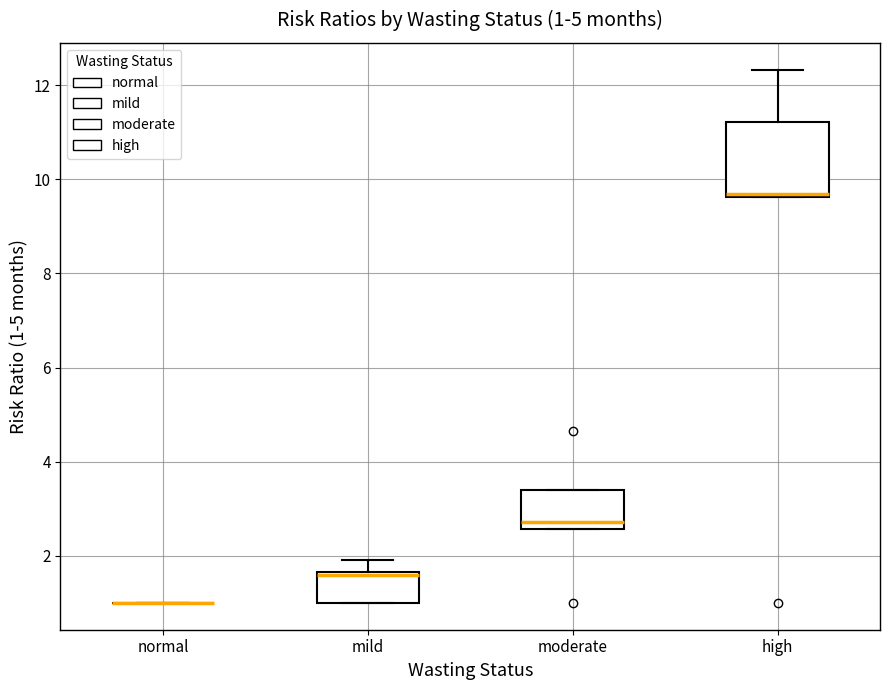

Which box is the tallest, from its lower edge to its upper edge?

high